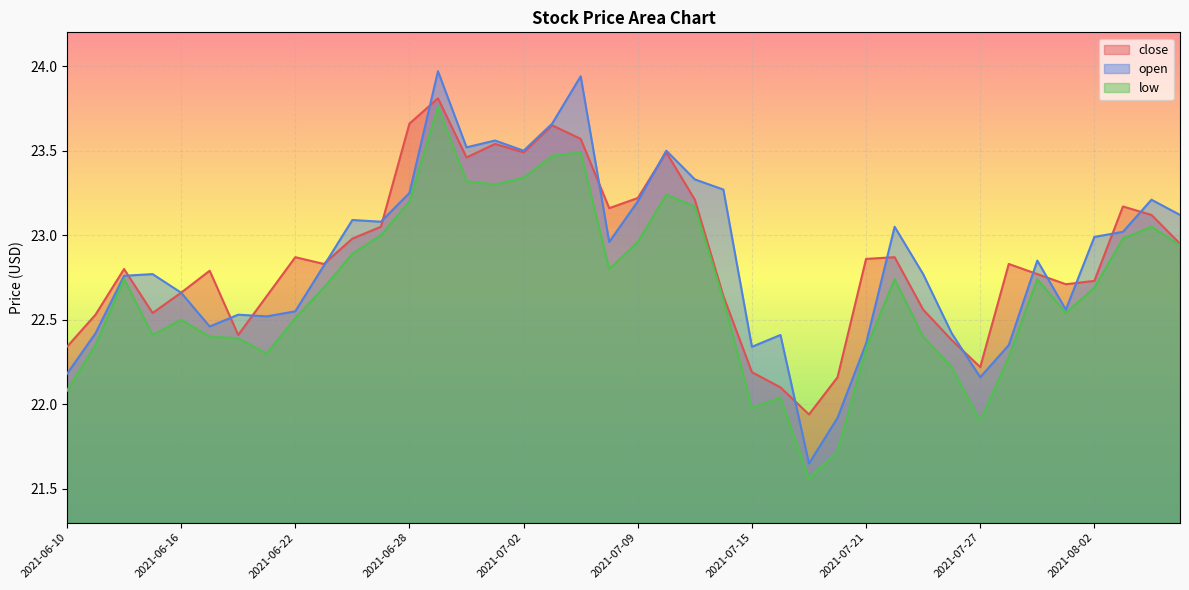

Which category has the highest value across all series?

2021-06-29